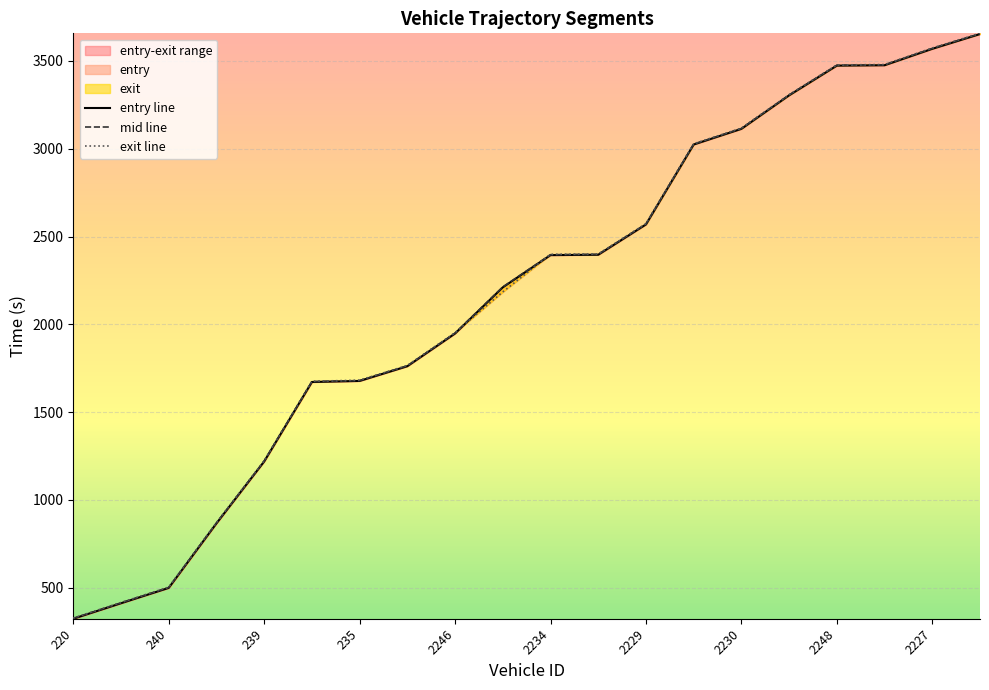

Which series has the largest total across all categories?

exit line